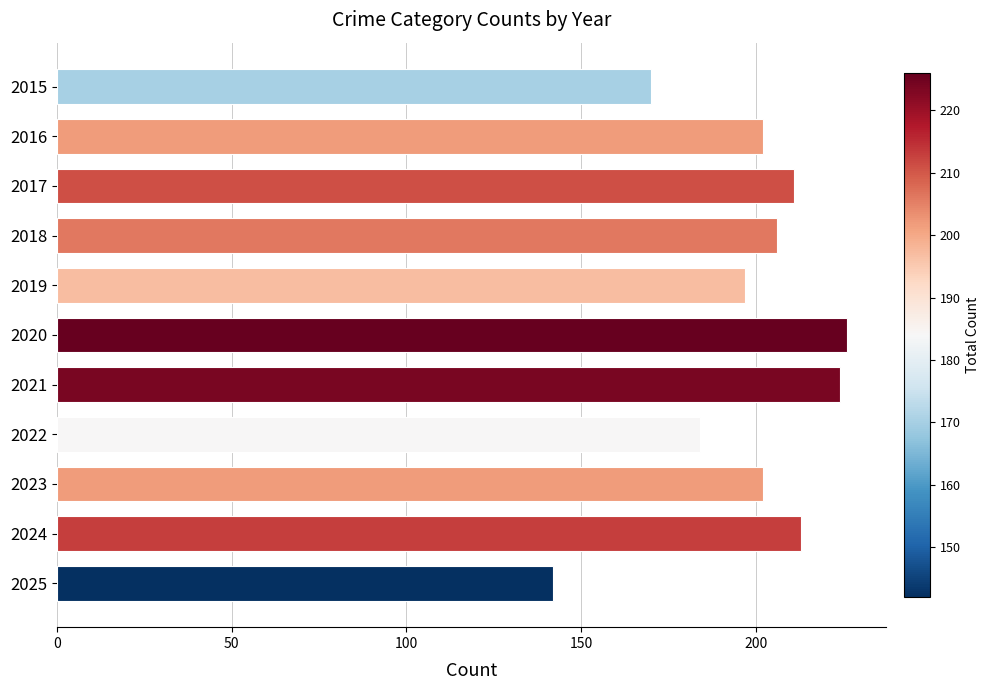

How many bars are there in total?

11